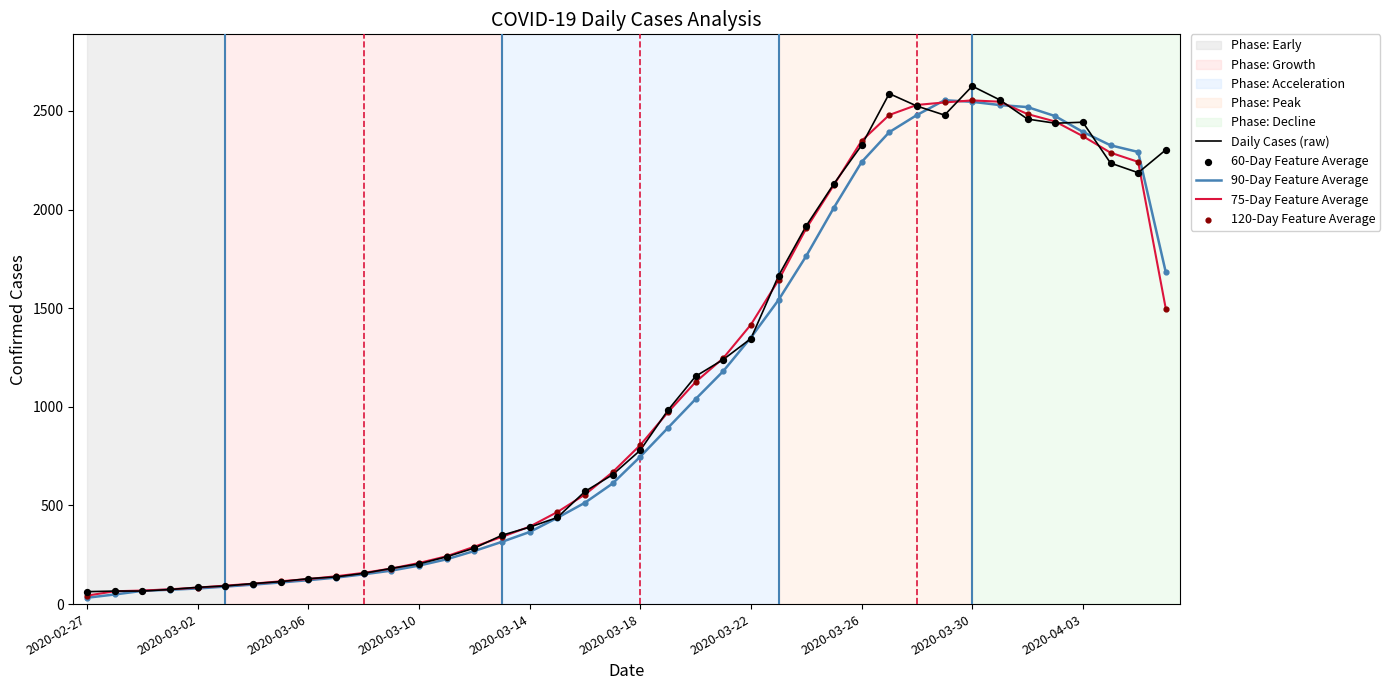

What is the maximum value shown in the chart?

2626.0